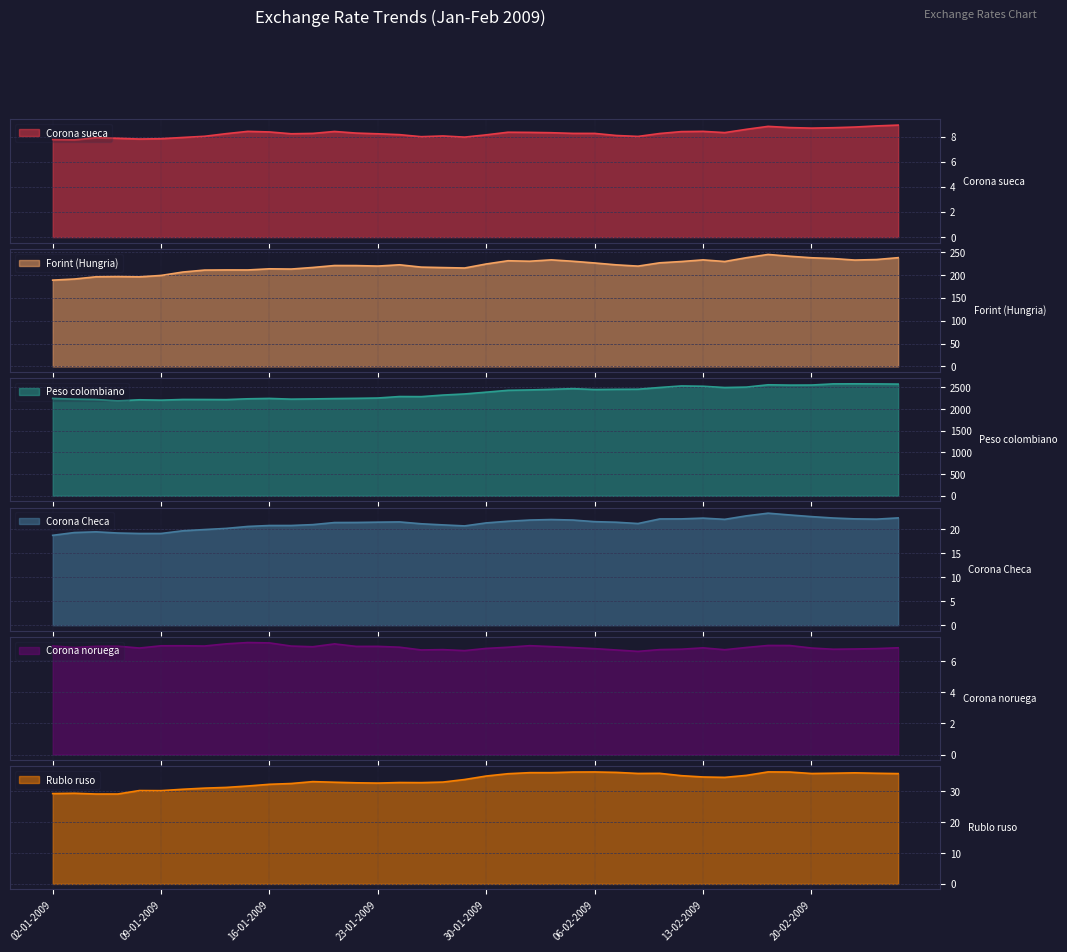

What is the greatest value displayed?

2583.5